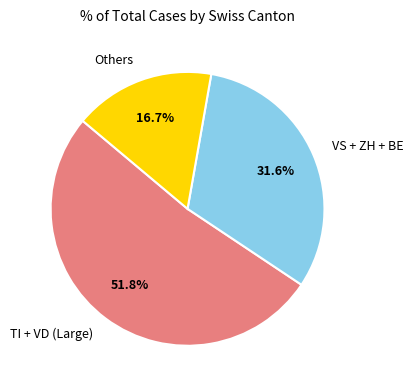

Count the number of slices in the pie.

3